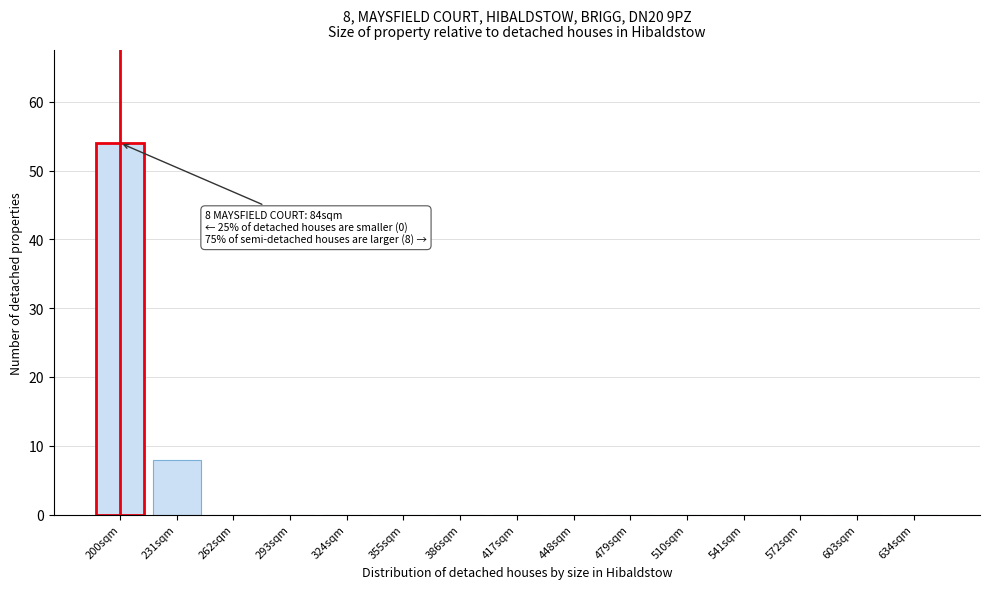

Reading left to right, transcribe all the data shown in this chart.

200sqm=54	231sqm=8	262sqm=0	293sqm=0	324sqm=0	355sqm=0	386sqm=0	417sqm=0	448sqm=0	479sqm=0	510sqm=0	541sqm=0	572sqm=0	603sqm=0	634sqm=0